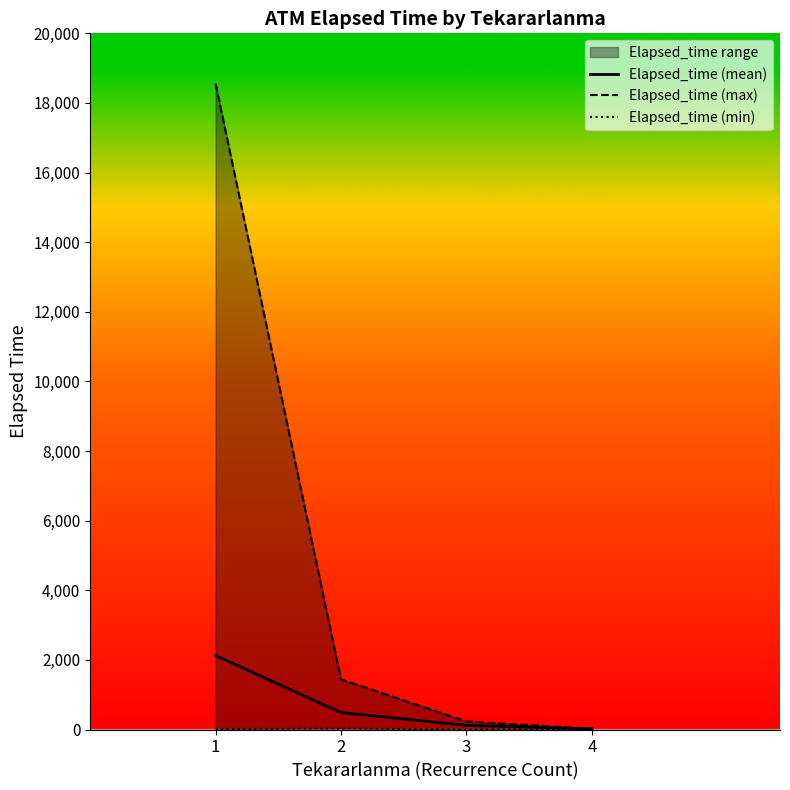

Reading left to right, transcribe all the data shown in this chart.

Elapsed_time (mean): 2125.0	486.8	117.3	21.0
Elapsed_time (max): 18556.0	1441.0	231.0	21.0
Elapsed_time (min): 11.0	31.0	0.0	21.0